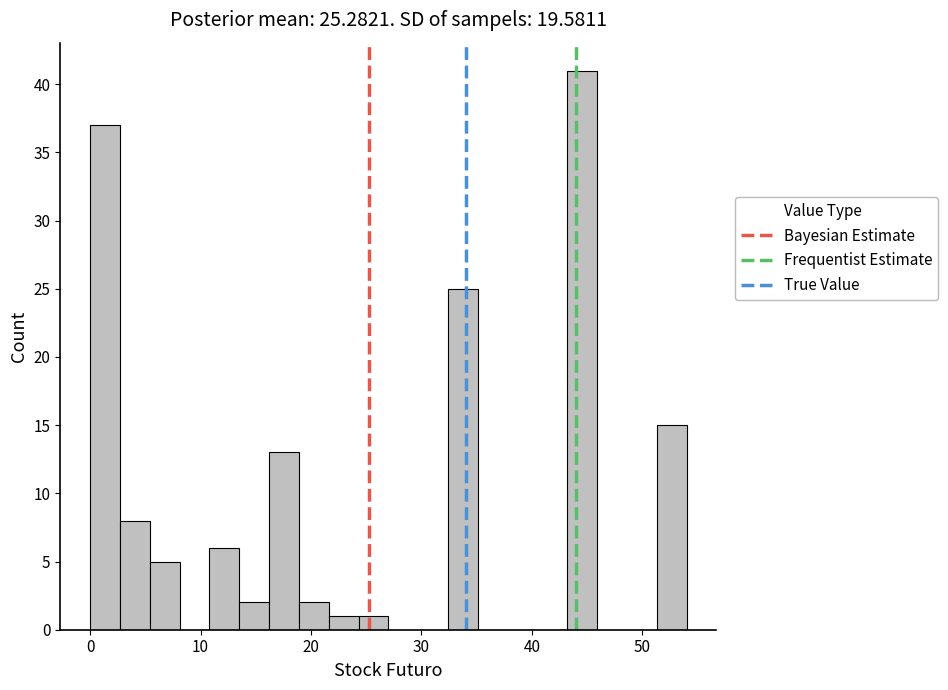

Read against the x-axis, roughly where is the centre of the tallest bar?

45